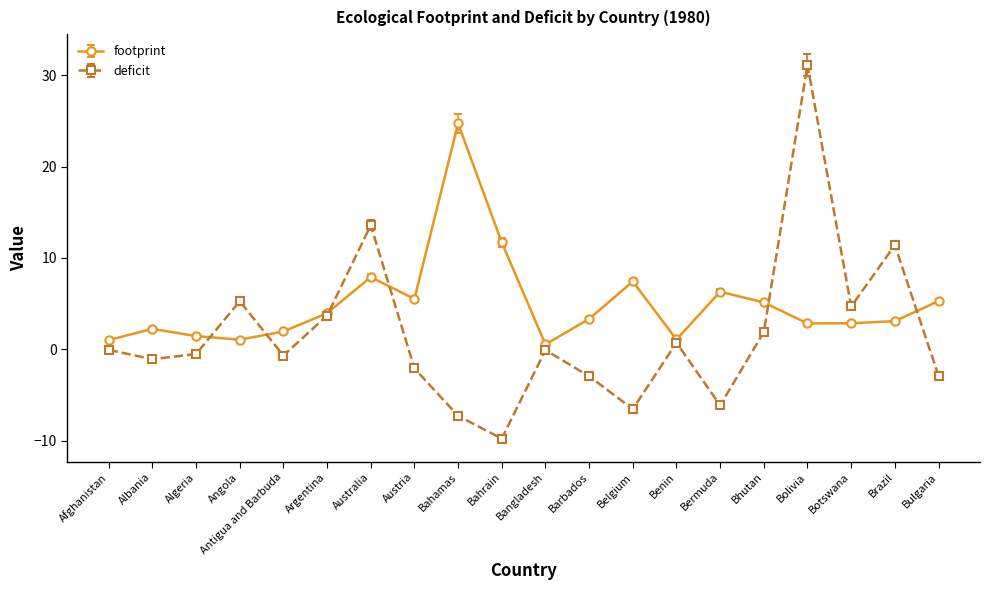

Which series has the largest total across all categories?

footprint